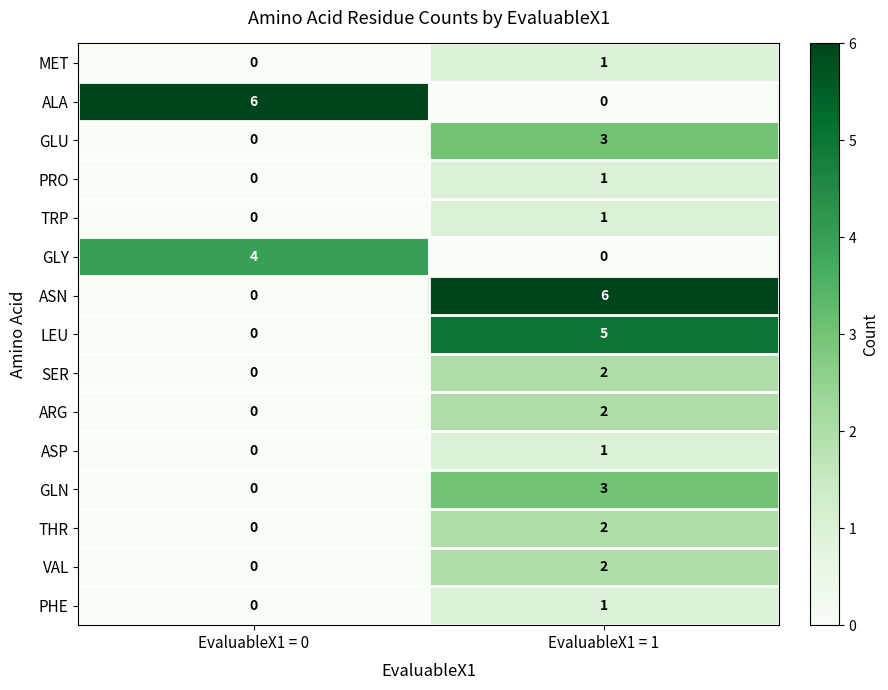

At which category is the sum across all series the highest?

EvaluableX1 = 1